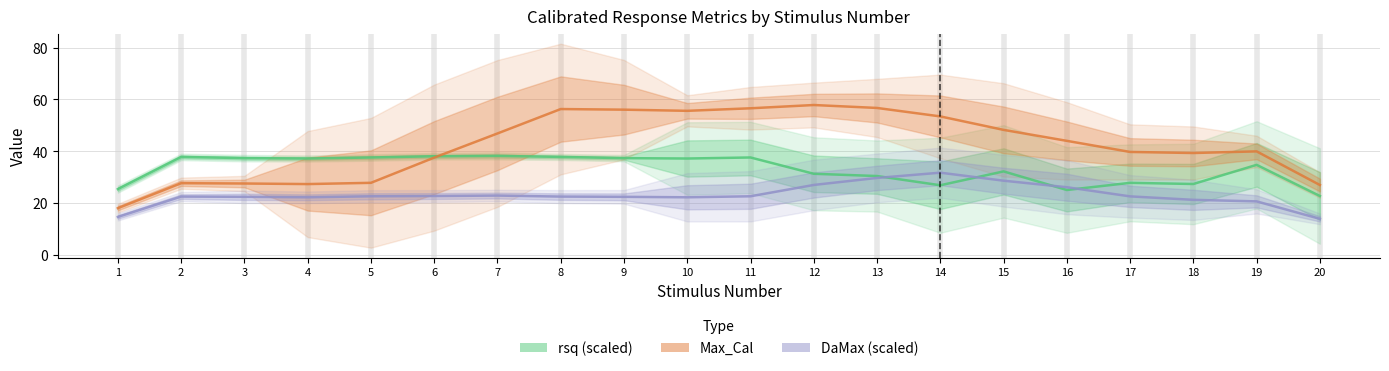

What is the difference between the Max_Cal values at 18 and 16?

4.7